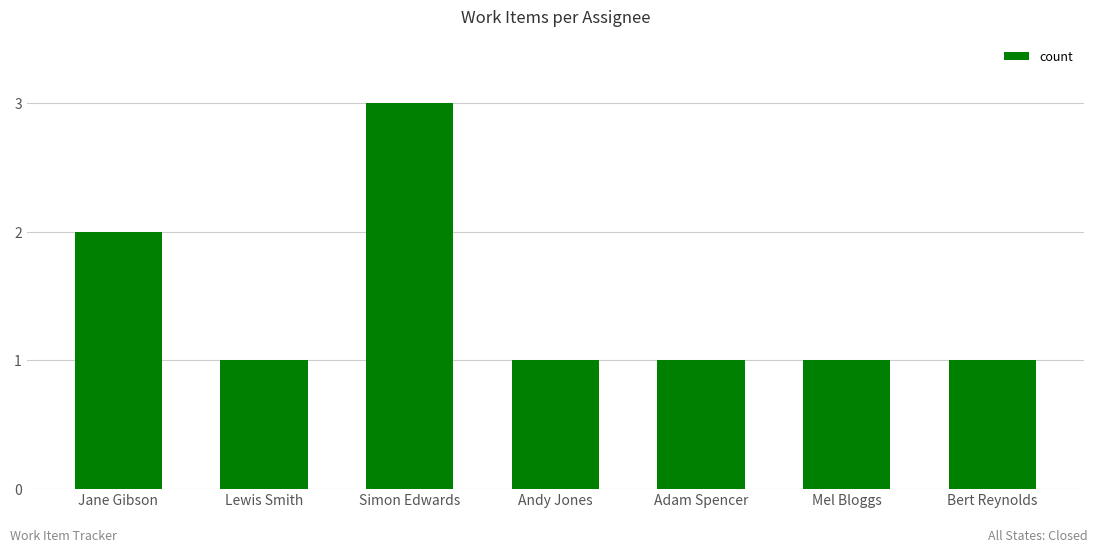

Reading left to right, what are all the values shown in this chart?

2	1	3	1	1	1	1